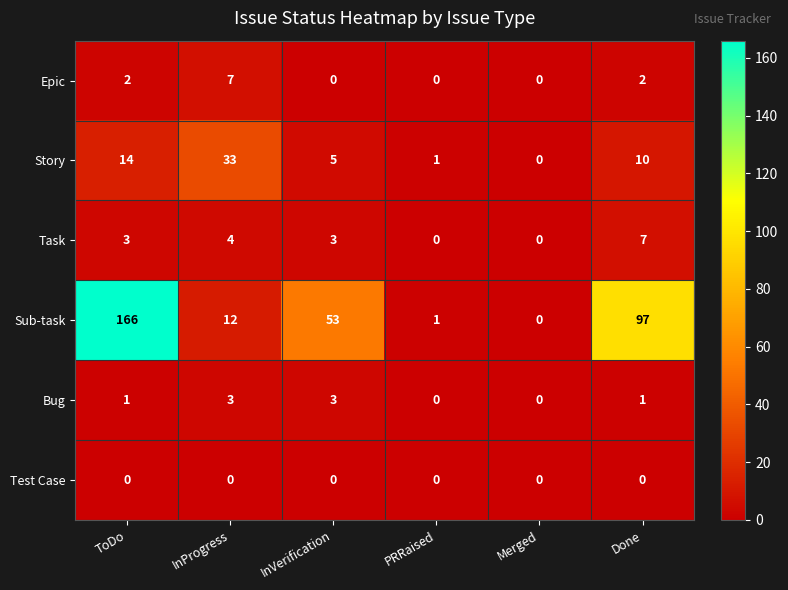

How many series are shown in this chart?

6